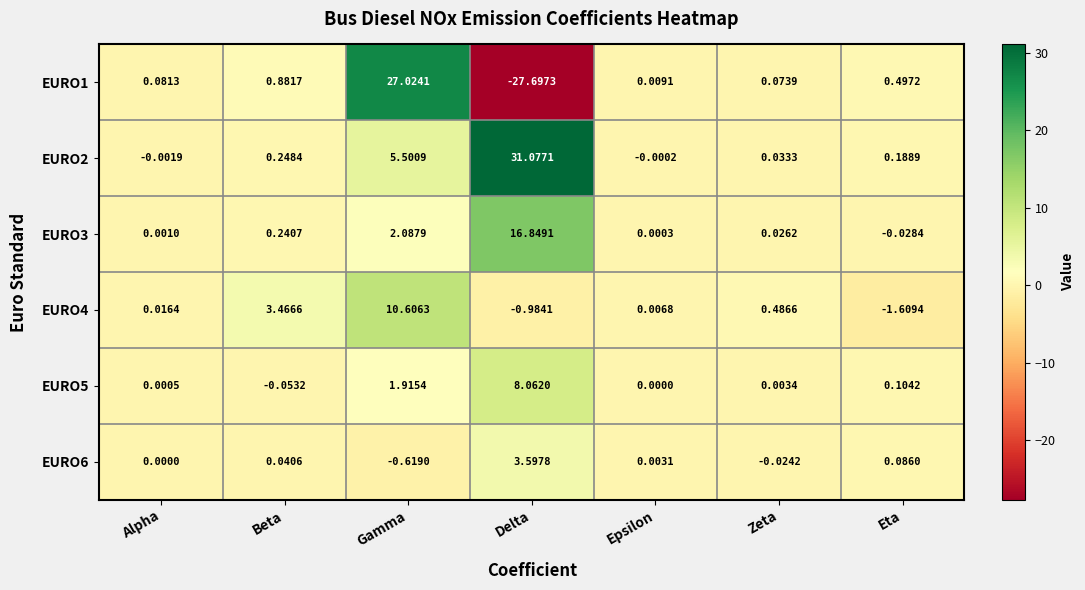

List the labels in order of EURO1 value, smallest first.

Delta, Epsilon, Zeta, Alpha, Eta, Beta, Gamma